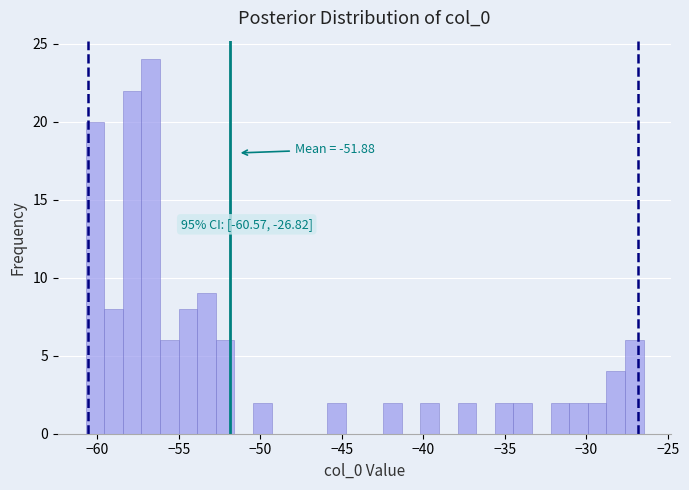

Around what value on the x-axis is the tallest bar? Give the approximate position of its centre, as read against the axis.

-56.5